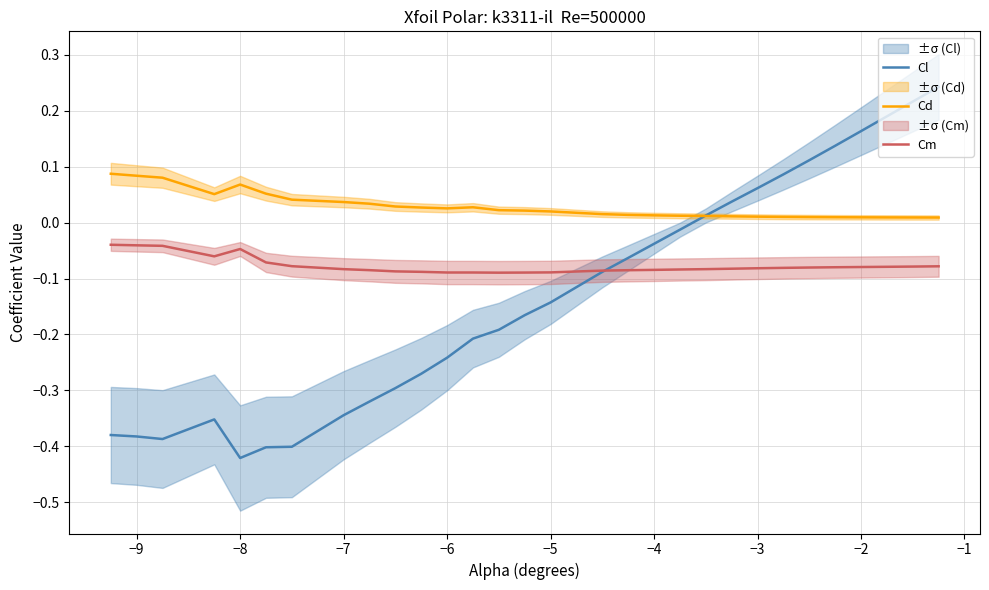

How many interior local valleys does the Cm series have?

2